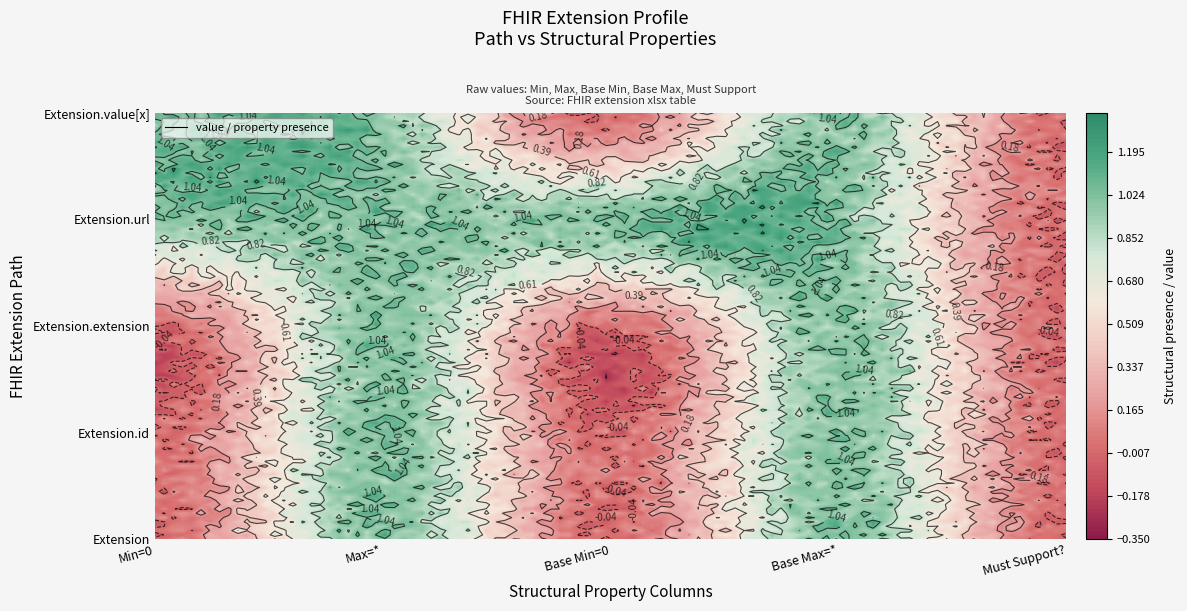

Reading right to left, list all the values displayed in this chart.

Extension: 0	0	0	0	0
Extension.id: 0	0	0	0	0
Extension.extension: 0	0	0	0	0
Extension.url: 1	1	1	1	1
Extension.value[x]: 1	1	1	1	1